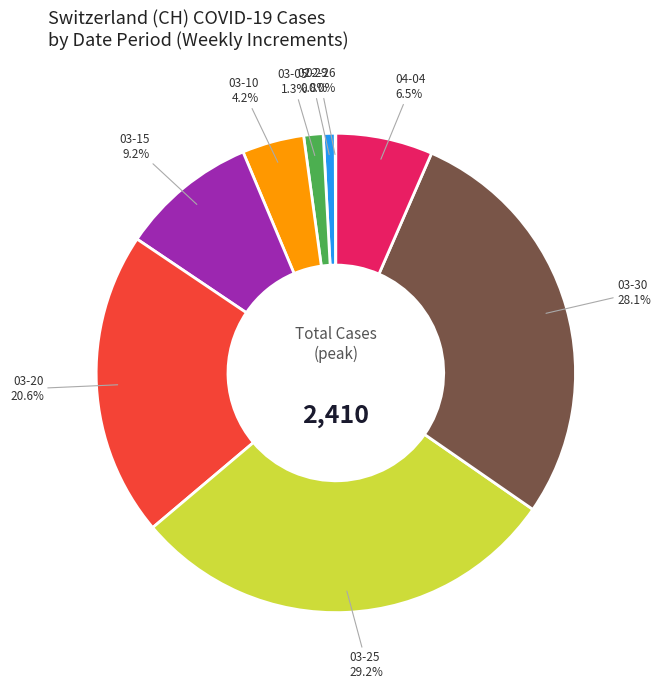

To the nearest percent, what is the average slice percentage?

11%